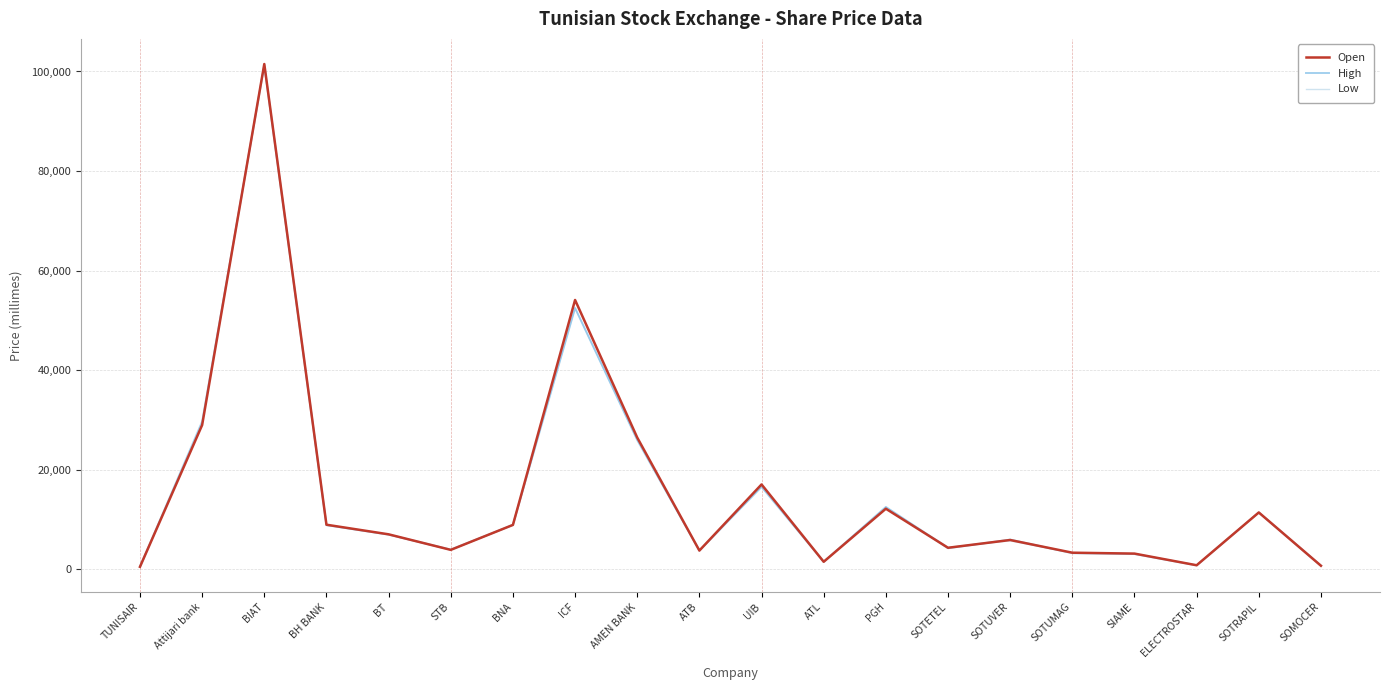

Which series has the largest range (max minus min)?

Open